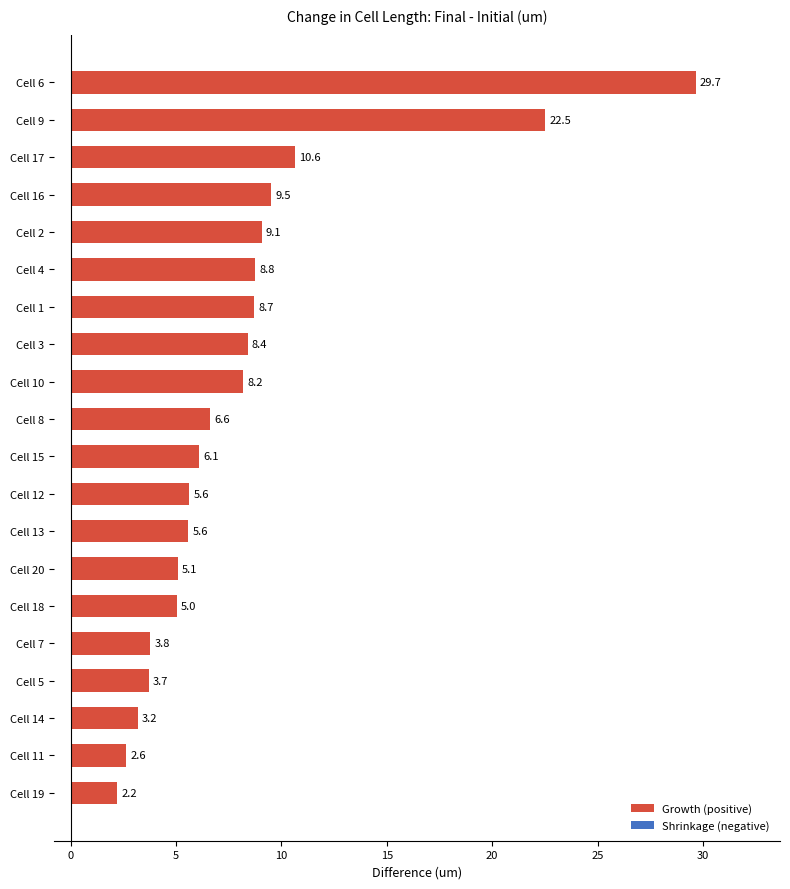

Is it true that the value at Cell 12 is 9.3?

False